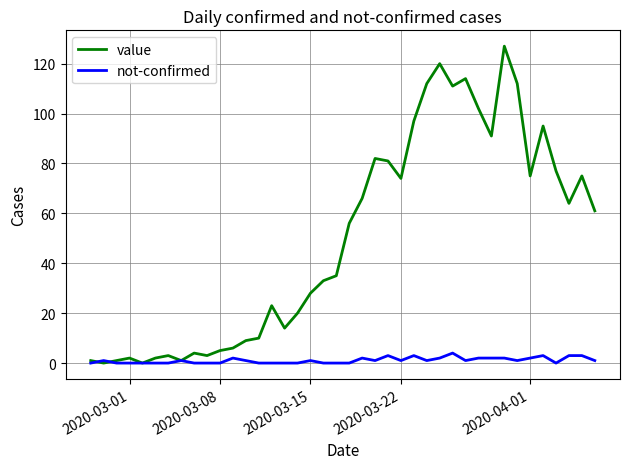

After their last crossing, which series has the higher values: not-confirmed or value?

value